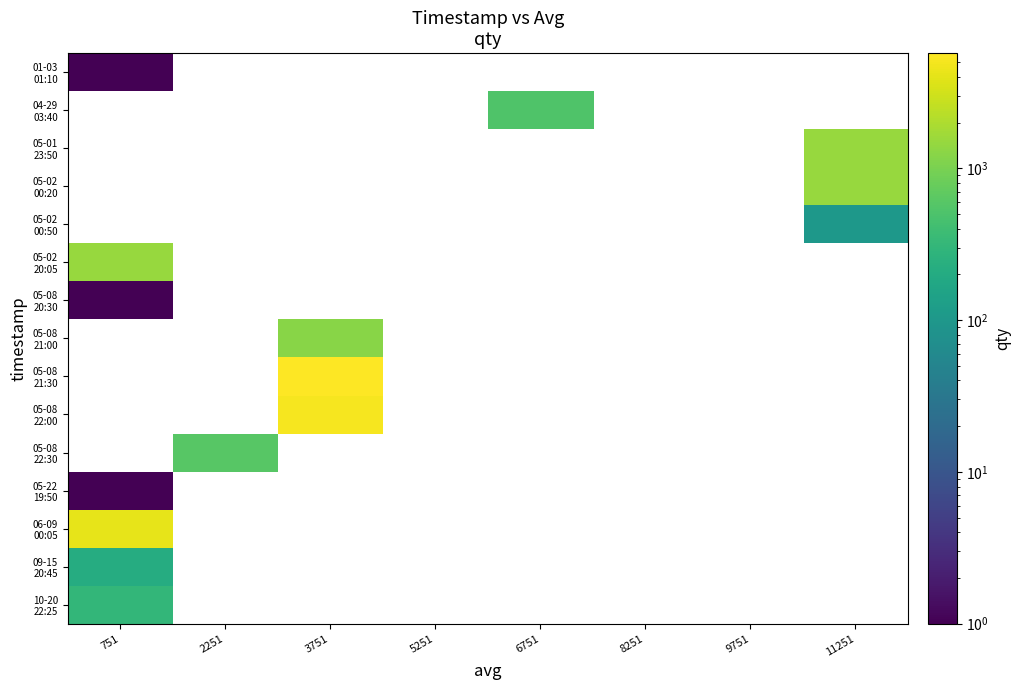

Is the value of 05-02 20:05 at 6751 greater than the value of 05-22 19:50 at 3751?

No